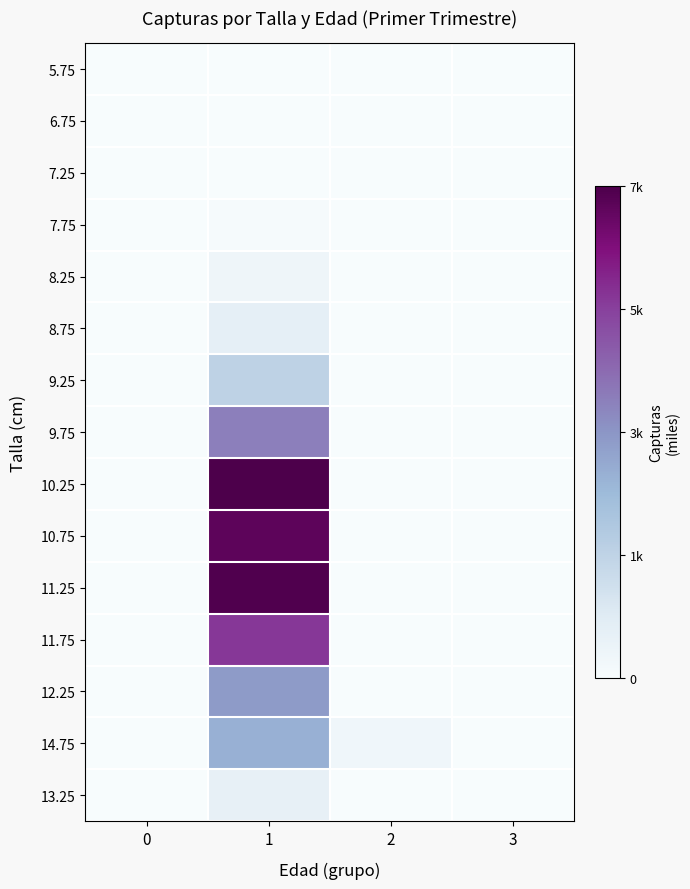

Reading left to right, list all the values displayed in this chart.

5.75: 0=0.0	1=0.0	2=0.0	3=0.0
6.75: 0=0.0	1=0.0	2=0.0	3=0.0
7.25: 0=0.0	1=0.0	2=0.0	3=0.0
7.75: 0=0.0	1=0.0	2=0.0	3=0.0
8.25: 0=0.0	1=0.0	2=0.0	3=0.0
8.75: 0=0.0	1=0.1	2=0.0	3=0.0
9.25: 0=0.0	1=0.3	2=0.0	3=0.0
9.75: 0=0.0	1=0.6	2=0.0	3=0.0
10.25: 0=0.0	1=1.0	2=0.0	3=0.0
10.75: 0=0.0	1=1.0	2=0.0	3=0.0
11.25: 0=0.0	1=1.0	2=0.0	3=0.0
11.75: 0=0.0	1=0.8	2=0.0	3=0.0
12.25: 0=0.0	1=0.5	2=0.0	3=0.0
14.75: 0=0.0	1=0.4	2=0.0	3=0.0
13.25: 0=0.0	1=0.1	2=0.0	3=0.0